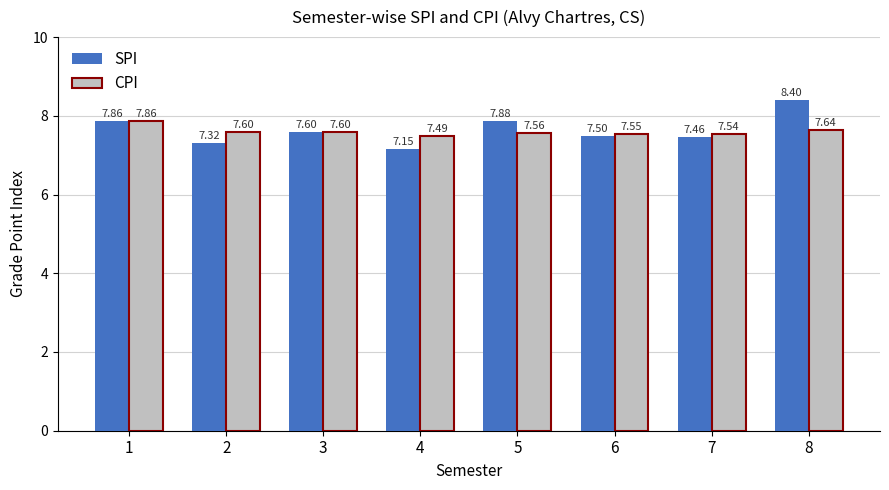

What is the average value of the CPI series?

7.6